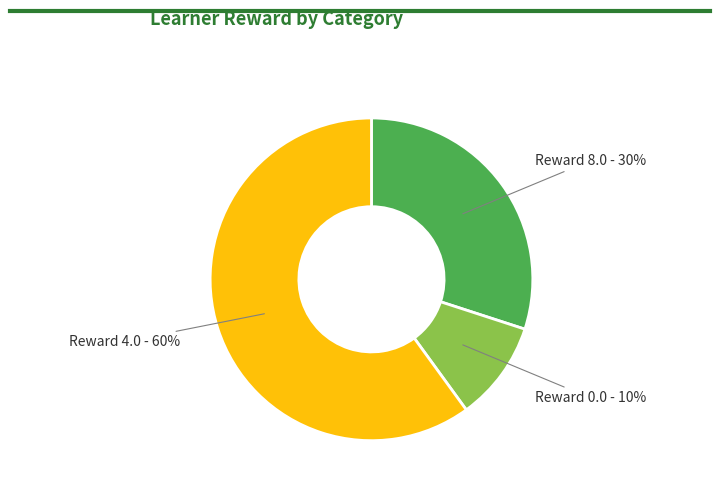

Between Reward 4.0 and Reward 0.0, which is larger?

Reward 4.0